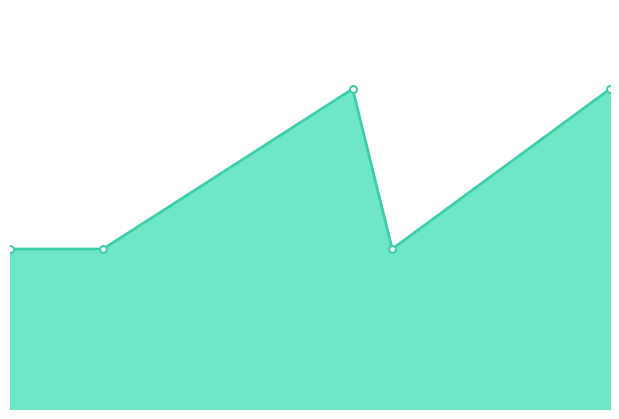

What is the maximum value shown in the chart?

2